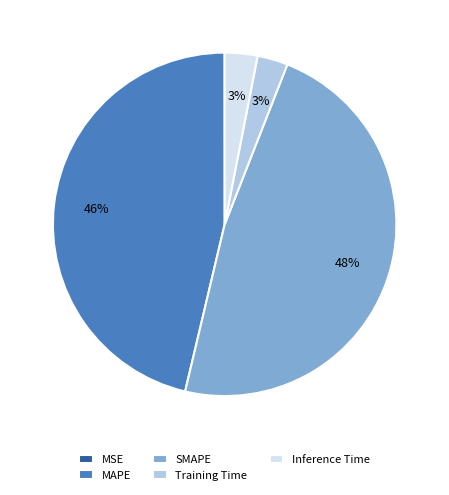

Which has a higher value, MAPE or Training Time?

MAPE